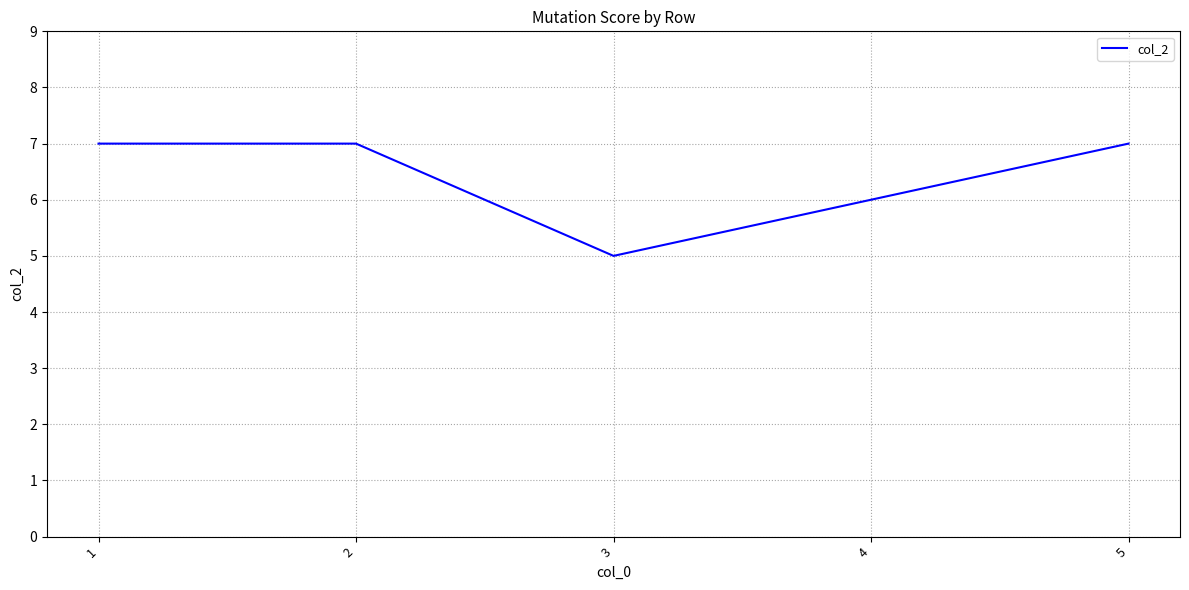

Is it true that the value at 5 is 11?

False